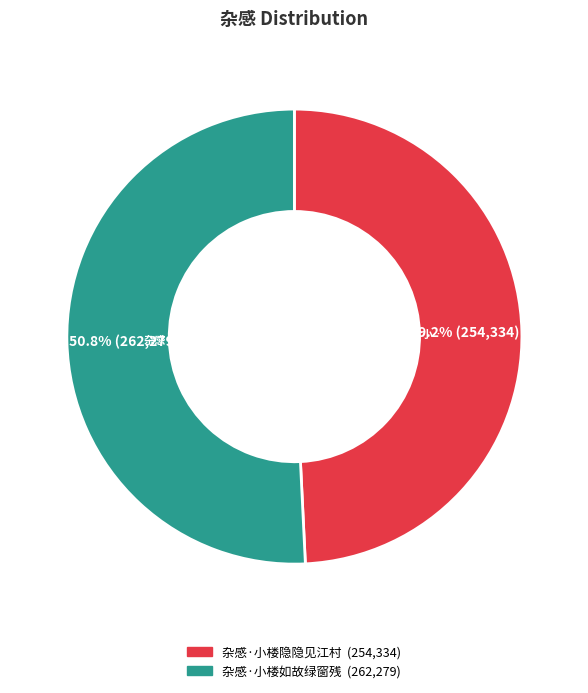

To the nearest percent, what percentage of the pie is 杂感·小楼隐隐见江村?

49%